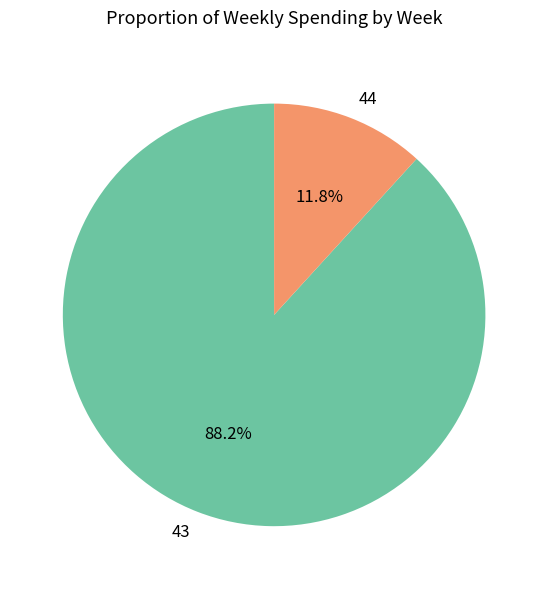

True or false: 44 accounts for 1% of the total.

False